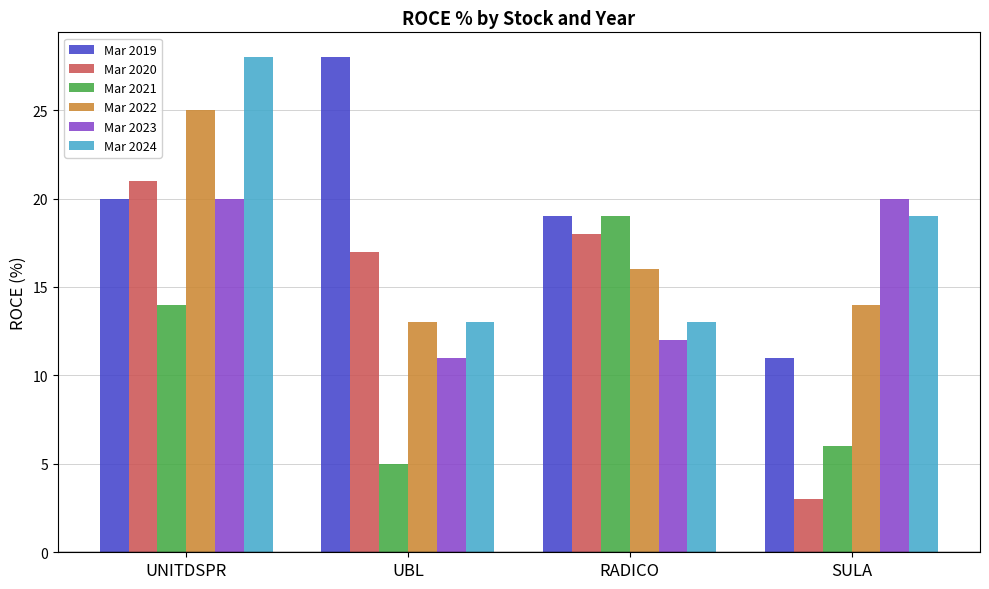

How many groups of bars are there?

4